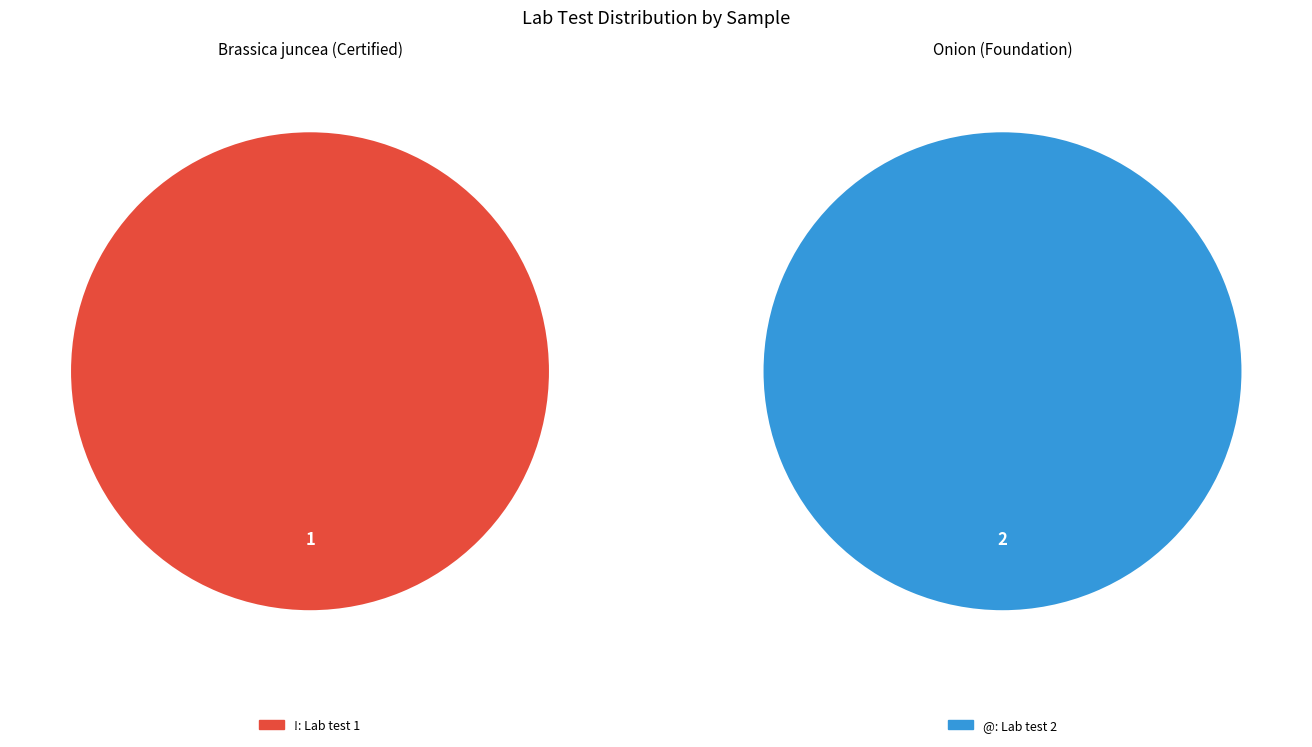

Is there a majority slice in this chart?

Yes